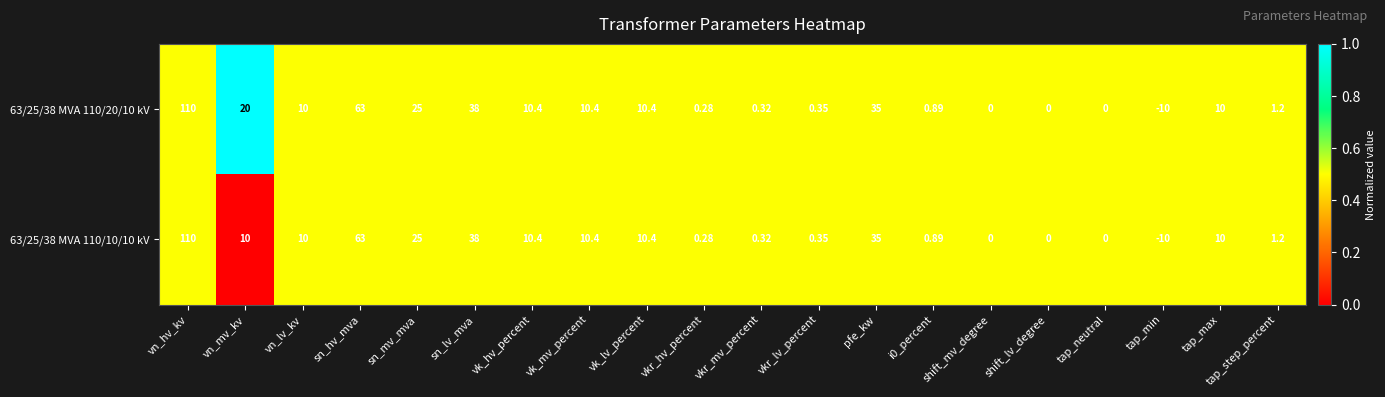

At which category is the sum across all series the highest?

vn_hv_kv